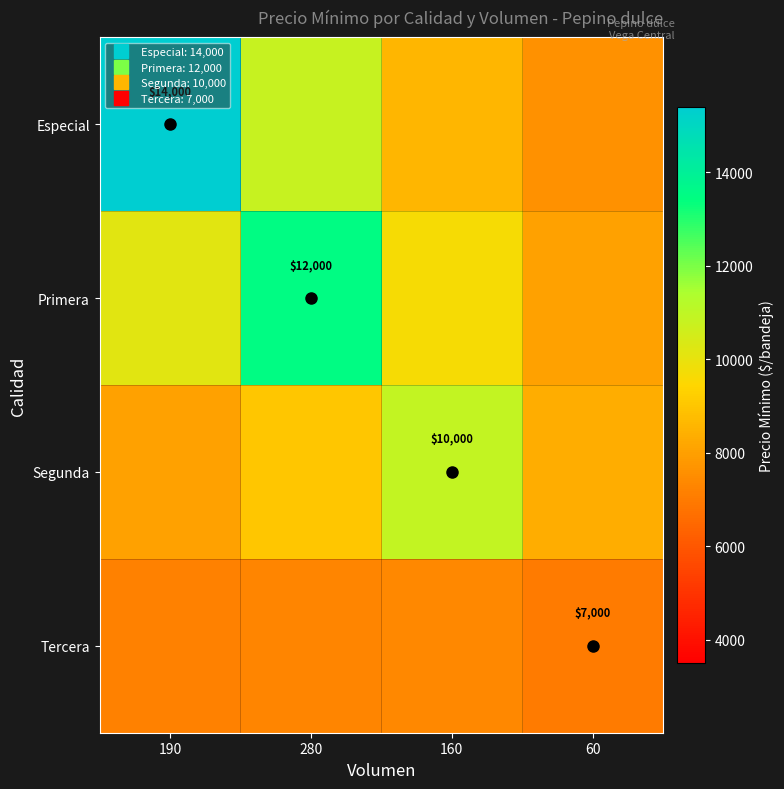

Which category has the lowest value in the Segunda series?

190